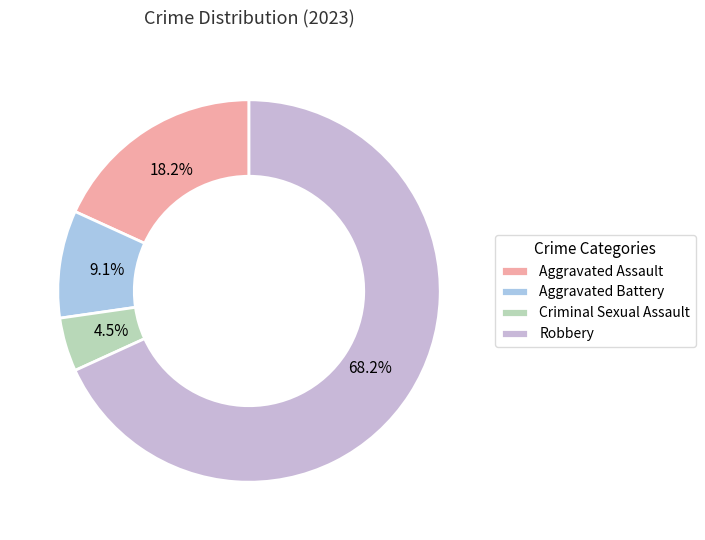

How much of the chart is everything except Criminal Sexual Assault?

95.5%